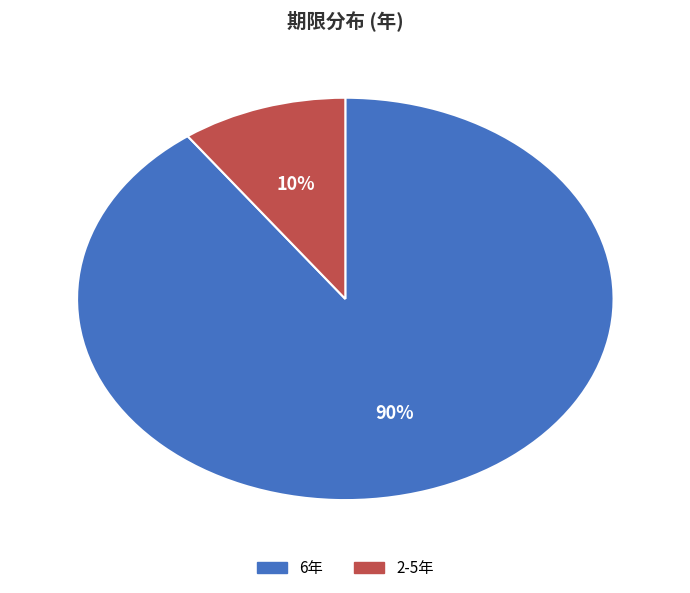

To the nearest percent, what portion does 2-5年 represent?

10%